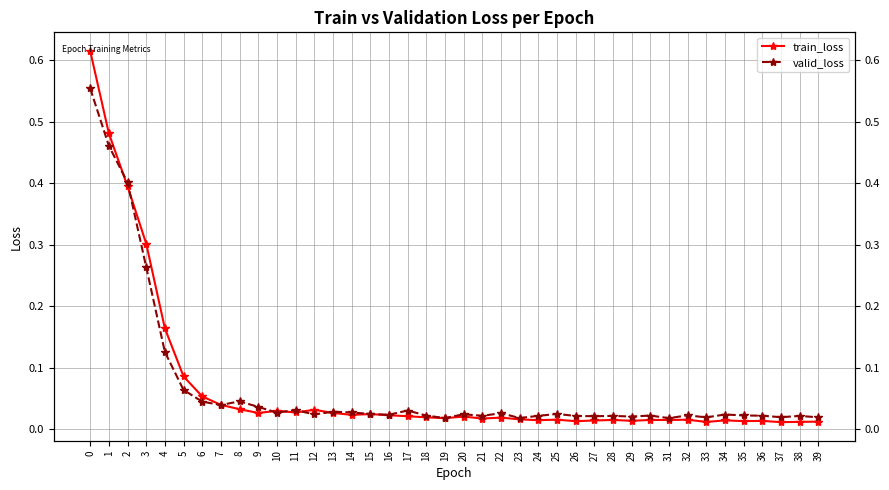

True or false: valid_loss and train_loss cross at least once.

True